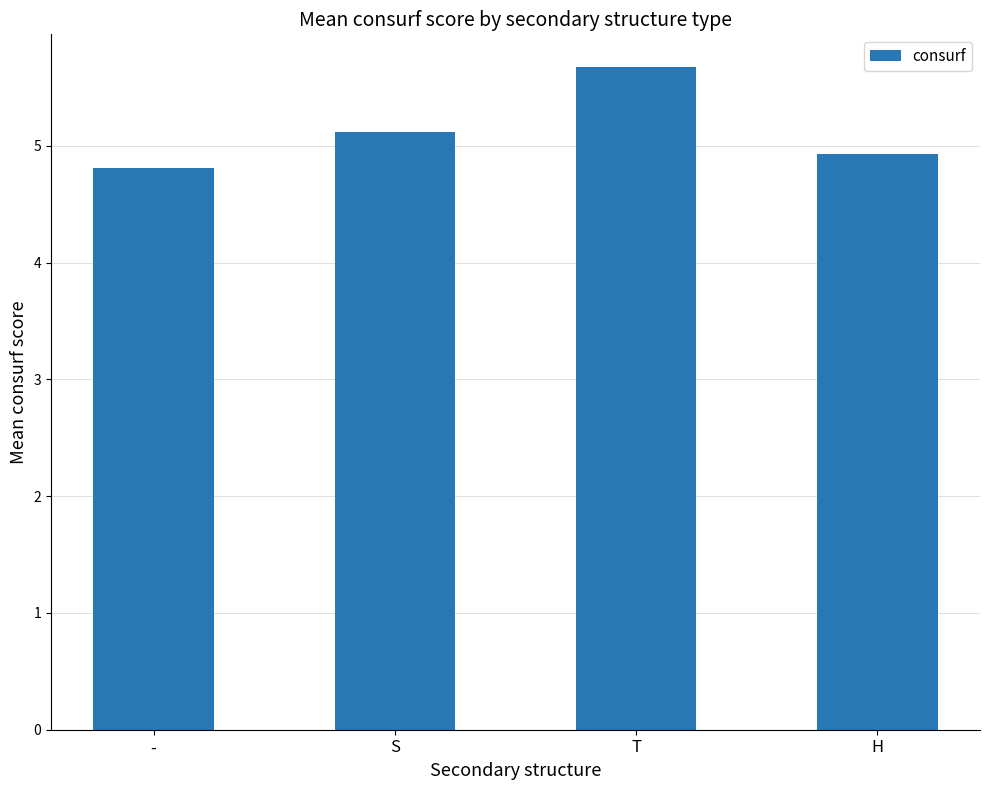

What position from the right is -?

4